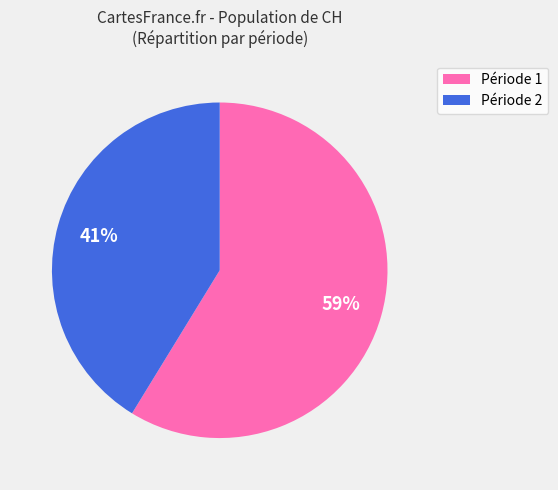

Is there a majority slice in this chart?

Yes